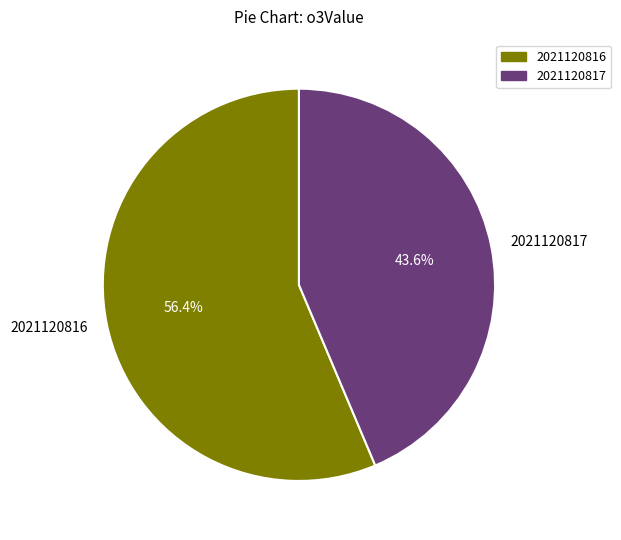

To the nearest percent, what percentage of the pie is 2021120817?

44%